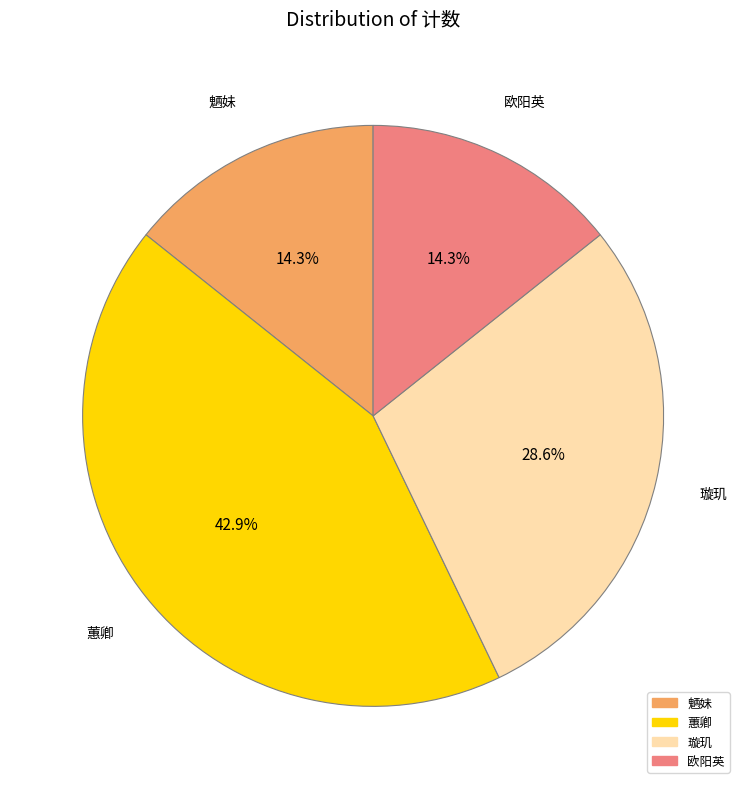

Which slice is the largest?

蕙卿